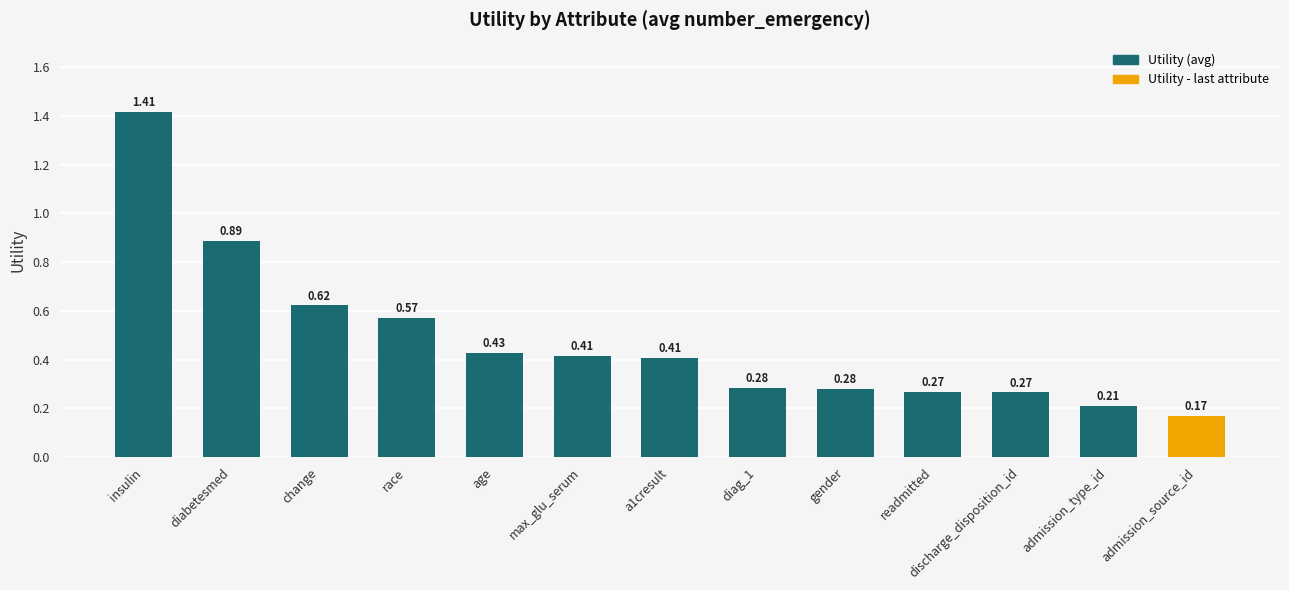

What is the average value?

0.5